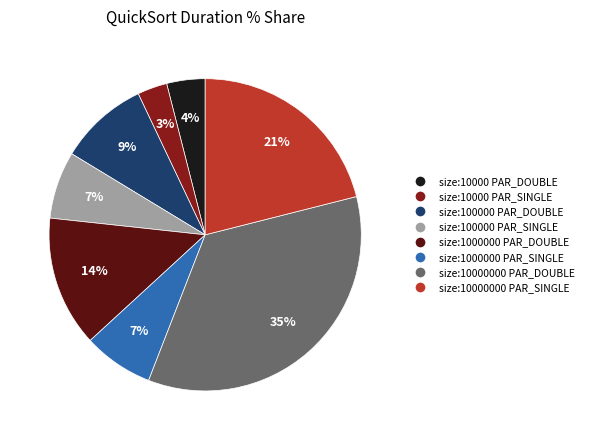

To the nearest percent, what is the average slice percentage?

12%